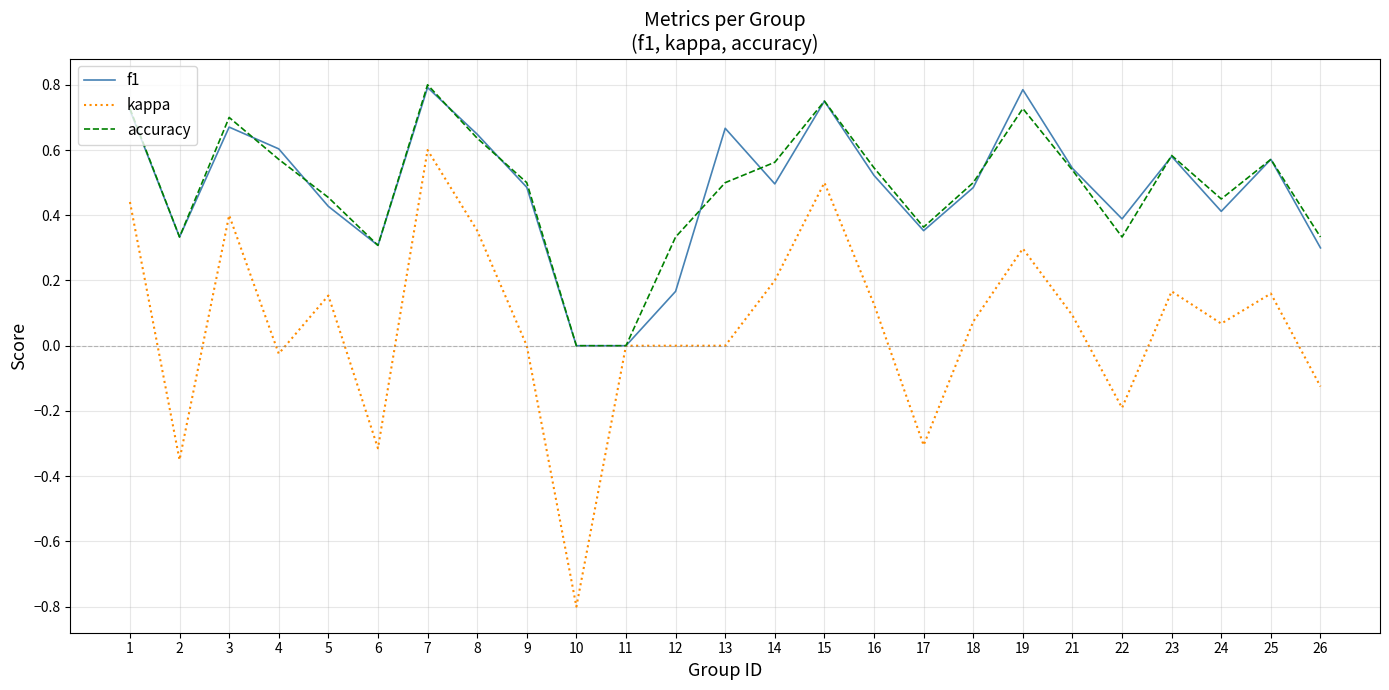

Which category has the lowest value in the kappa series?

10